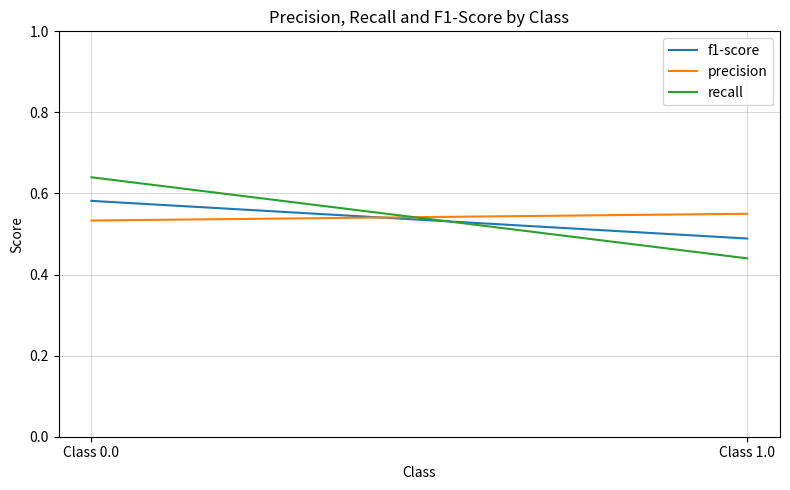

What is the value of the precision point at the 1st from the left?

0.5